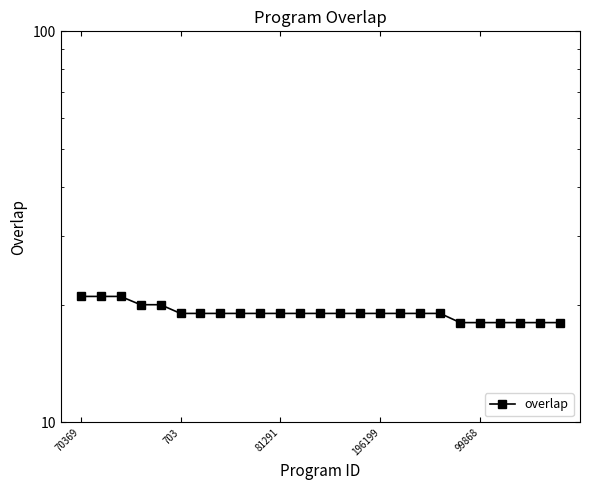

What is the difference between the maximum and minimum values?

3